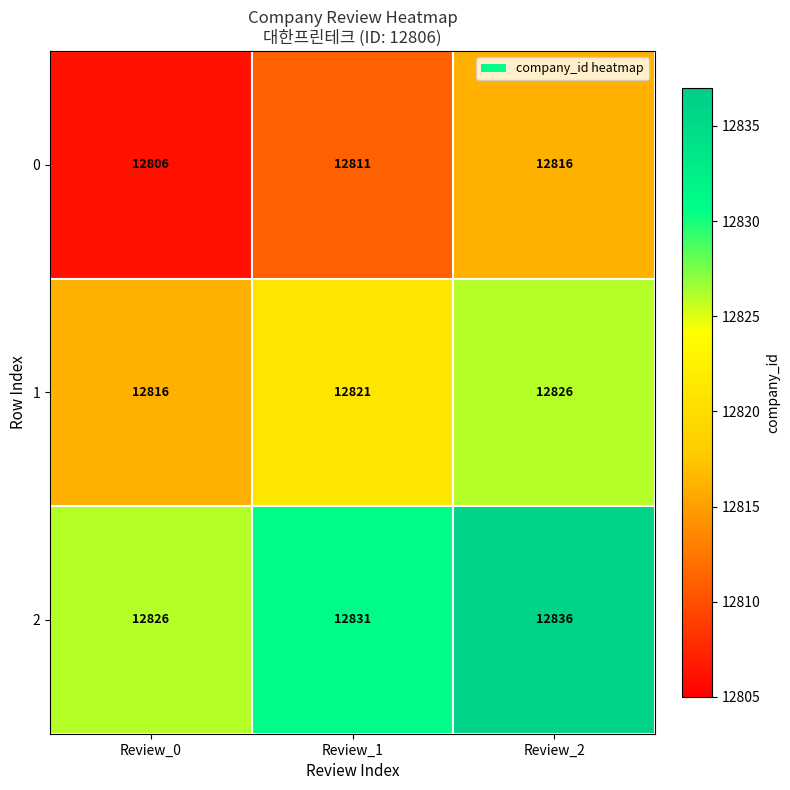

Rank the series by their maximum value, from lowest to highest.

0, 1, 2